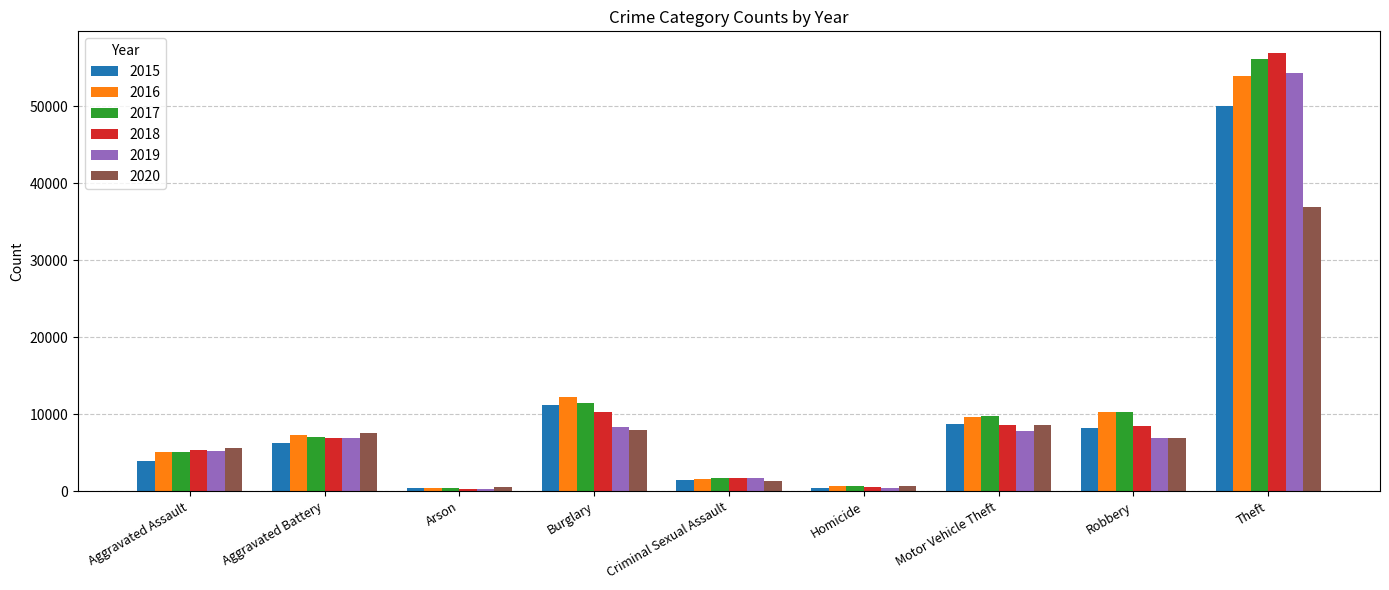

At which label does 2018 reach its peak?

Theft